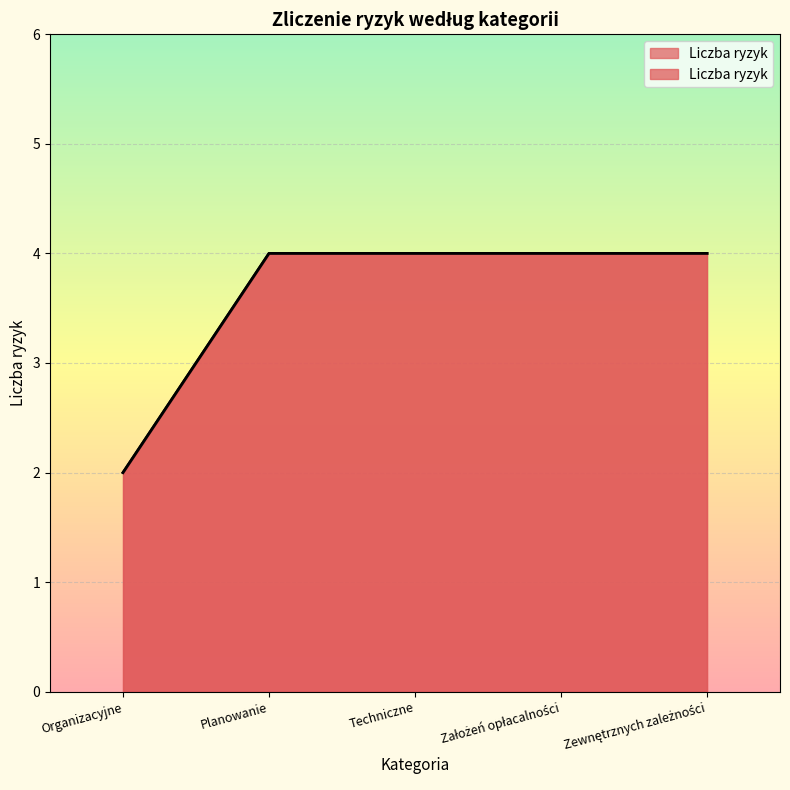

The value at Techniczne is 4. True or false?

True